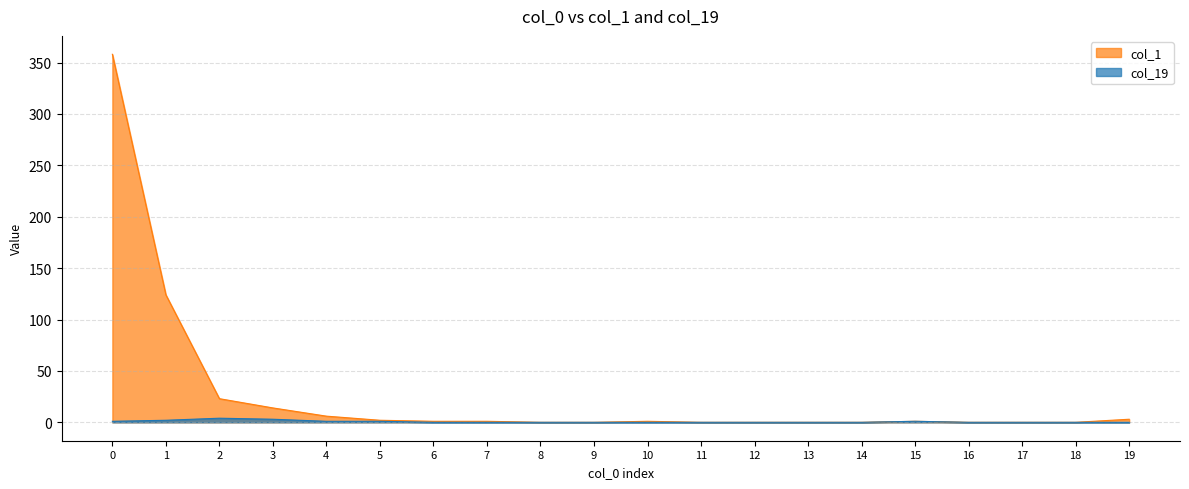

What is the average value of the col_1 series?

27